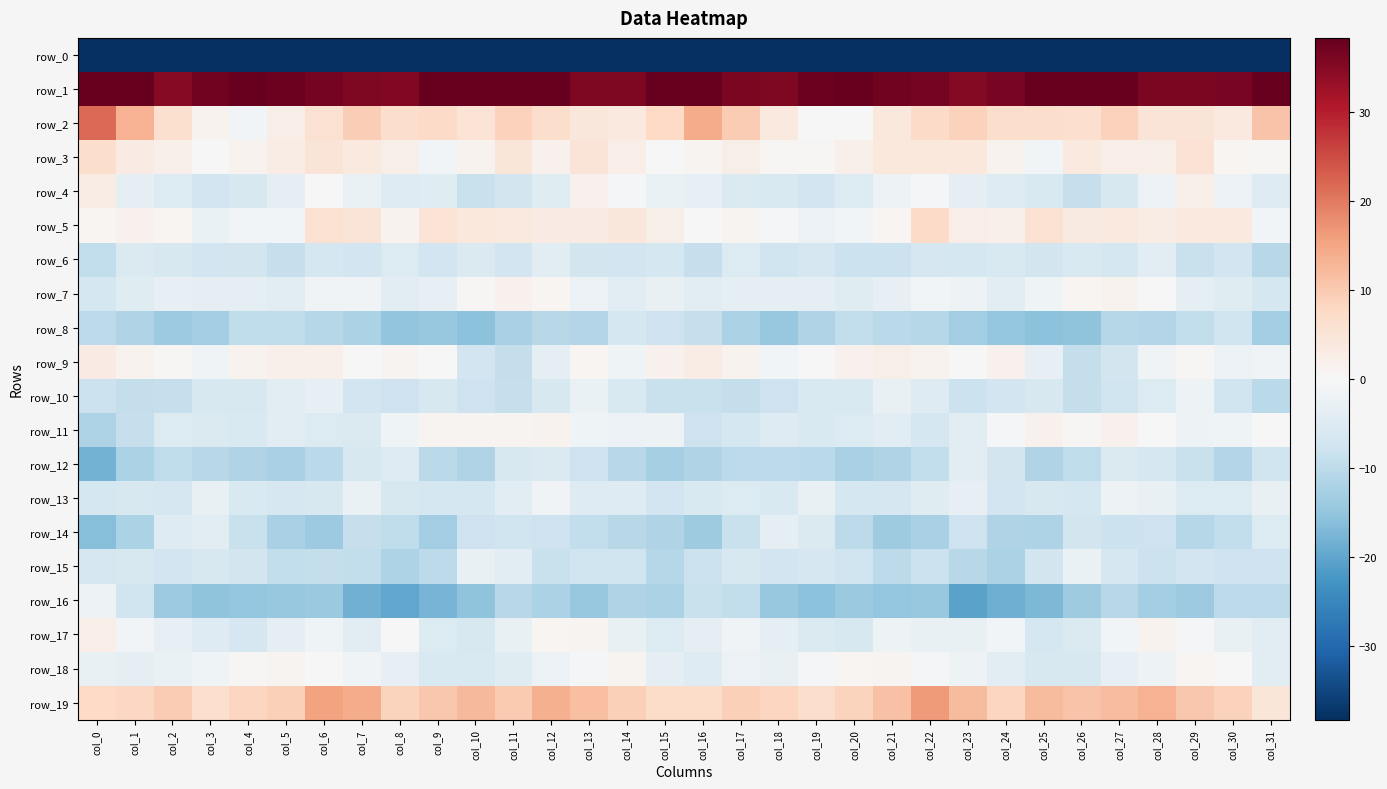

Reading left to right, list all the values displayed in this chart.

row_0: -227.9	-196.5	-198.2	-198.6	-193.9	-197.1	-200.2	-202.7	-199.1	-199.9	-195.6	-203.0	-202.1	-205.3	-203.8	-194.3	-195.2	-196.2	-199.3	-196.2	-194.8	-198.3	-201.2	-202.1	-198.9	-198.6	-197.2	-204.1	-201.8	-207.4	-199.8	-214.6
row_1: 51.1	40.6	34.9	36.8	38.3	37.7	36.6	35.8	35.5	39.1	39.3	40.2	38.1	35.7	35.9	40.8	44.0	36.1	35.7	37.6	38.3	36.9	36.6	35.1	36.4	40.2	38.8	40.7	36.2	36.1	36.4	43.5
row_2: 21.5	13.4	6.1	1.3	-1.1	2.7	6.0	9.4	6.7	7.3	5.4	8.8	6.6	4.4	3.7	7.7	14.1	9.7	3.9	0.1	-0.0	3.9	7.5	8.8	6.7	6.6	6.3	8.7	5.0	4.8	3.9	10.8
row_3: 6.8	3.3	1.8	-0.3	1.4	2.7	5.0	3.8	2.2	-0.9	1.5	4.5	1.6	4.8	2.5	0.1	1.1	2.1	0.4	0.3	1.9	4.1	4.0	3.9	1.3	-1.1	3.7	2.7	2.3	5.4	0.9	0.5
row_4: 3.0	-3.4	-5.2	-7.5	-6.1	-3.8	0.1	-2.7	-5.0	-4.8	-8.5	-6.9	-4.6	1.7	-0.7	-2.6	-3.0	-5.7	-5.8	-7.5	-5.2	-2.0	-0.6	-3.7	-4.8	-5.7	-8.7	-6.2	-2.3	2.2	-2.1	-4.9
row_5: 0.8	1.8	0.7	-2.5	-1.1	-1.0	5.8	4.9	1.2	5.2	4.1	3.8	3.1	3.2	4.4	2.1	-0.2	0.9	-0.7	-2.1	-1.1	0.7	7.4	2.6	2.0	5.9	3.6	3.8	2.9	3.8	3.7	-1.2
row_6: -9.4	-5.4	-6.2	-7.3	-7.1	-8.9	-6.7	-7.2	-5.3	-7.5	-5.5	-7.2	-4.2	-7.0	-7.3	-6.7	-8.7	-5.2	-7.6	-6.5	-8.3	-8.3	-6.5	-6.7	-5.8	-7.1	-5.8	-6.7	-4.4	-8.4	-7.3	-10.6
row_7: -6.6	-4.5	-3.1	-3.7	-3.7	-4.3	-1.5	-1.5	-3.9	-3.2	0.4	1.8	0.8	-2.2	-4.1	-2.7	-4.3	-3.3	-3.7	-3.3	-4.5	-3.2	-1.1	-2.1	-4.5	-1.8	0.8	1.5	0.3	-3.7	-4.6	-6.7
row_8: -10.1	-11.4	-13.8	-13.2	-9.7	-9.8	-10.9	-12.2	-15.1	-14.6	-15.7	-12.5	-10.7	-11.1	-6.6	-7.9	-8.9	-12.1	-14.5	-11.6	-9.5	-10.3	-10.9	-13.3	-14.7	-15.6	-15.3	-10.9	-11.3	-9.5	-7.5	-12.9
row_9: 3.1	1.3	0.4	-1.2	1.4	2.1	1.8	-0.0	0.9	-0.2	-7.3	-9.1	-3.3	0.7	-1.7	1.8	2.9	1.2	-1.0	0.1	1.7	2.2	1.3	-0.1	1.7	-3.1	-9.2	-7.2	-1.2	0.4	-2.2	-1.2
row_10: -8.2	-9.1	-8.7	-6.1	-6.2	-4.1	-3.1	-7.2	-8.0	-6.1	-8.0	-8.7	-6.2	-2.6	-5.7	-8.5	-8.4	-9.3	-8.0	-5.8	-5.8	-2.9	-4.8	-8.1	-7.3	-6.2	-9.1	-7.7	-5.1	-2.0	-7.6	-10.3
row_11: -11.9	-8.7	-5.1	-5.4	-6.0	-4.4	-5.2	-5.6	-1.6	0.9	1.2	1.0	1.5	-1.6	-2.2	-2.0	-7.8	-6.8	-5.0	-5.7	-5.4	-3.9	-6.6	-4.1	-0.7	1.8	0.4	1.6	0.3	-2.0	-1.7	0.1
row_12: -18.0	-12.2	-9.6	-10.6	-11.4	-12.6	-10.3	-6.2	-5.0	-10.3	-11.5	-6.3	-5.7	-7.9	-10.5	-12.7	-11.4	-10.0	-10.2	-10.3	-12.3	-11.7	-9.3	-4.4	-7.0	-11.6	-9.9	-5.6	-6.5	-8.6	-11.3	-7.5
row_13: -6.8	-6.1	-6.4	-2.9	-5.7	-6.4	-6.0	-2.5	-6.1	-6.7	-6.9	-4.0	-1.4	-4.9	-4.9	-7.4	-5.7	-5.4	-5.8	-2.8	-6.8	-6.4	-4.6	-3.0	-7.2	-6.2	-6.8	-1.9	-2.7	-5.1	-5.1	-2.7
row_14: -16.2	-12.0	-4.9	-4.0	-8.5	-12.5	-13.9	-8.8	-9.7	-13.3	-7.9	-7.7	-8.0	-9.4	-10.7	-11.4	-13.7	-8.6	-3.7	-5.6	-10.1	-13.7	-12.4	-7.8	-11.6	-12.0	-6.9	-8.3	-7.8	-10.9	-9.3	-5.2
row_15: -6.4	-6.3	-7.5	-6.2	-7.2	-9.4	-9.1	-9.3	-11.8	-10.1	-2.8	-4.5	-8.5	-7.8	-7.6	-10.9	-8.1	-6.2	-7.2	-6.4	-7.7	-10.1	-8.3	-10.6	-12.0	-7.0	-2.5	-6.5	-8.3	-7.4	-7.9	-7.9
row_16: -2.1	-7.5	-13.8	-15.4	-14.8	-14.4	-14.1	-18.5	-19.9	-17.8	-15.4	-10.7	-12.0	-14.5	-11.6	-12.1	-8.6	-9.5	-14.6	-15.6	-14.3	-14.7	-14.6	-20.5	-18.8	-17.3	-13.5	-10.7	-13.1	-13.8	-10.1	-10.2
row_17: 2.5	-0.9	-3.1	-5.0	-6.4	-3.7	-1.5	-4.1	-0.3	-5.1	-6.3	-2.8	0.7	1.1	-2.9	-5.1	-3.8	-1.2	-3.8	-5.6	-6.2	-1.9	-2.8	-2.8	-1.2	-6.6	-5.5	-1.1	1.5	-0.5	-2.8	-4.2
row_18: -2.8	-3.5	-2.6	-1.5	0.5	1.0	0.0	-1.5	-3.1	-5.9	-5.7	-4.8	-2.2	-0.6	1.1	-3.4	-4.8	-2.4	-2.8	-0.4	0.8	1.0	-0.7	-1.9	-4.0	-6.2	-6.2	-3.1	-1.9	0.7	-0.1	-3.9
row_19: 7.7	7.9	9.7	6.3	8.1	9.2	15.4	14.1	8.5	10.2	12.6	10.1	13.6	11.4	9.3	7.0	7.2	9.0	8.3	6.6	8.6	11.1	16.2	12.0	8.1	12.1	11.0	11.8	13.3	10.3	8.7	4.8